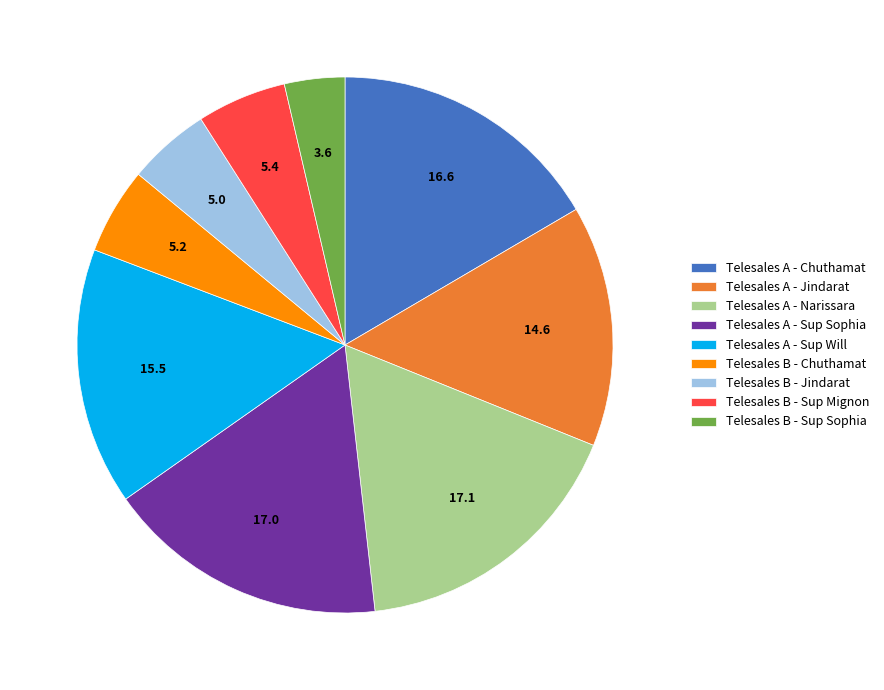

Is the sum of Telesales A - Jindarat and Telesales A - Narissara greater than half?

No